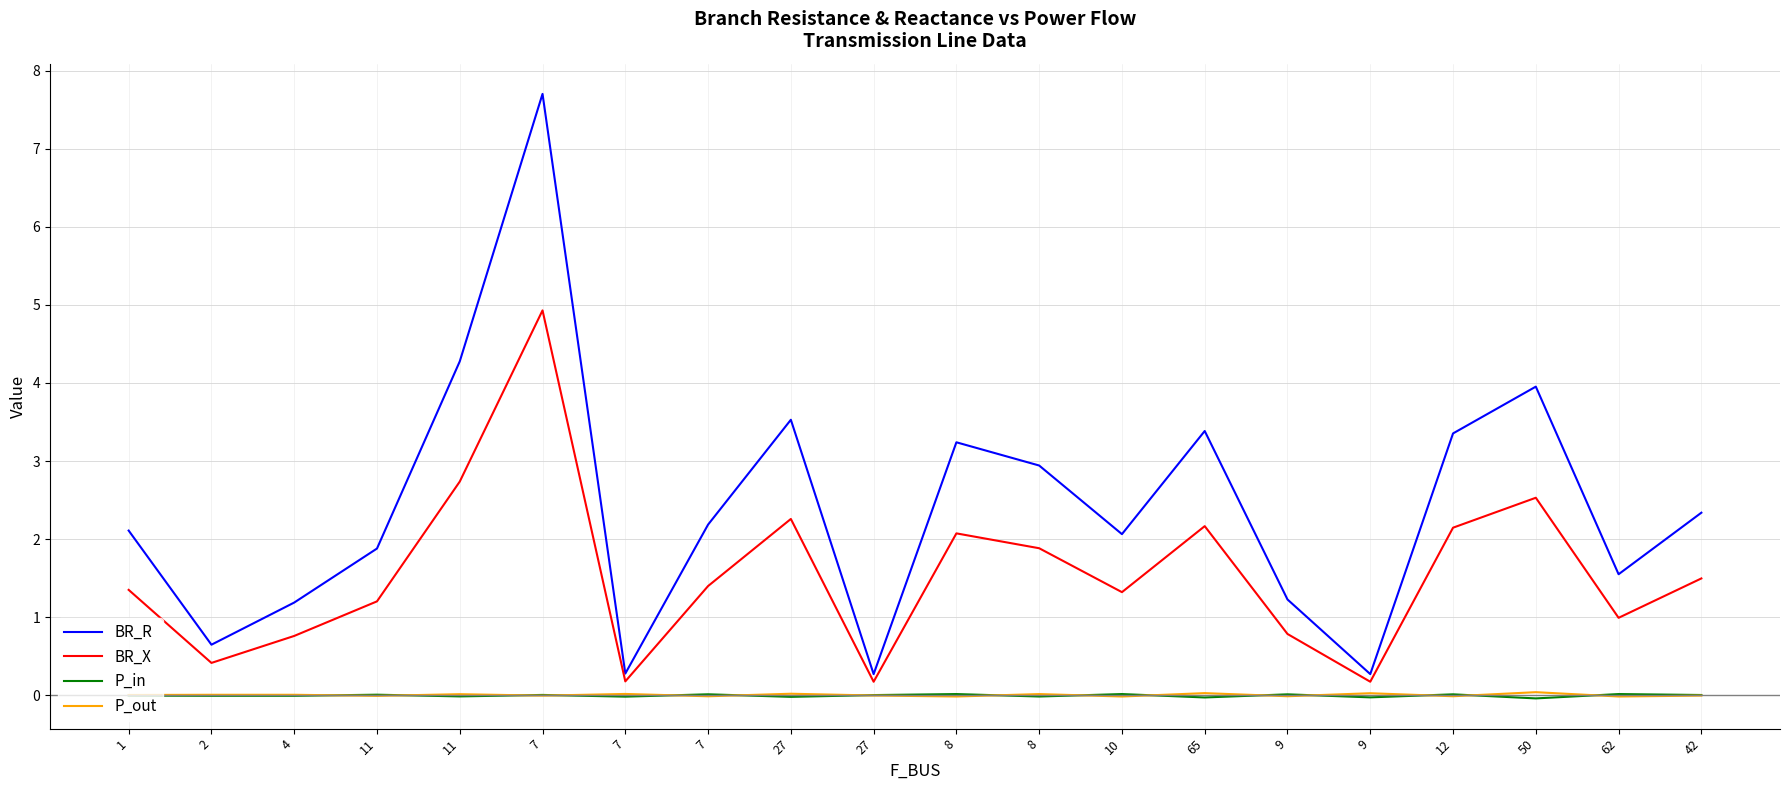

How many lines are shown in the chart?

4